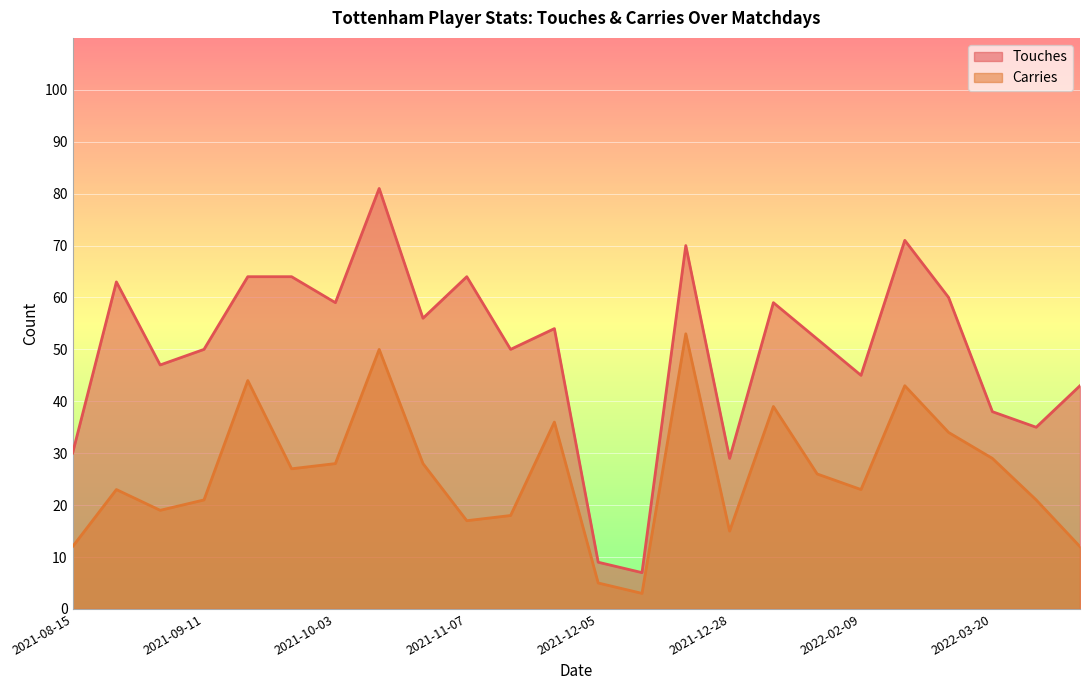

At which category is the sum across all series the highest?

2021-10-17